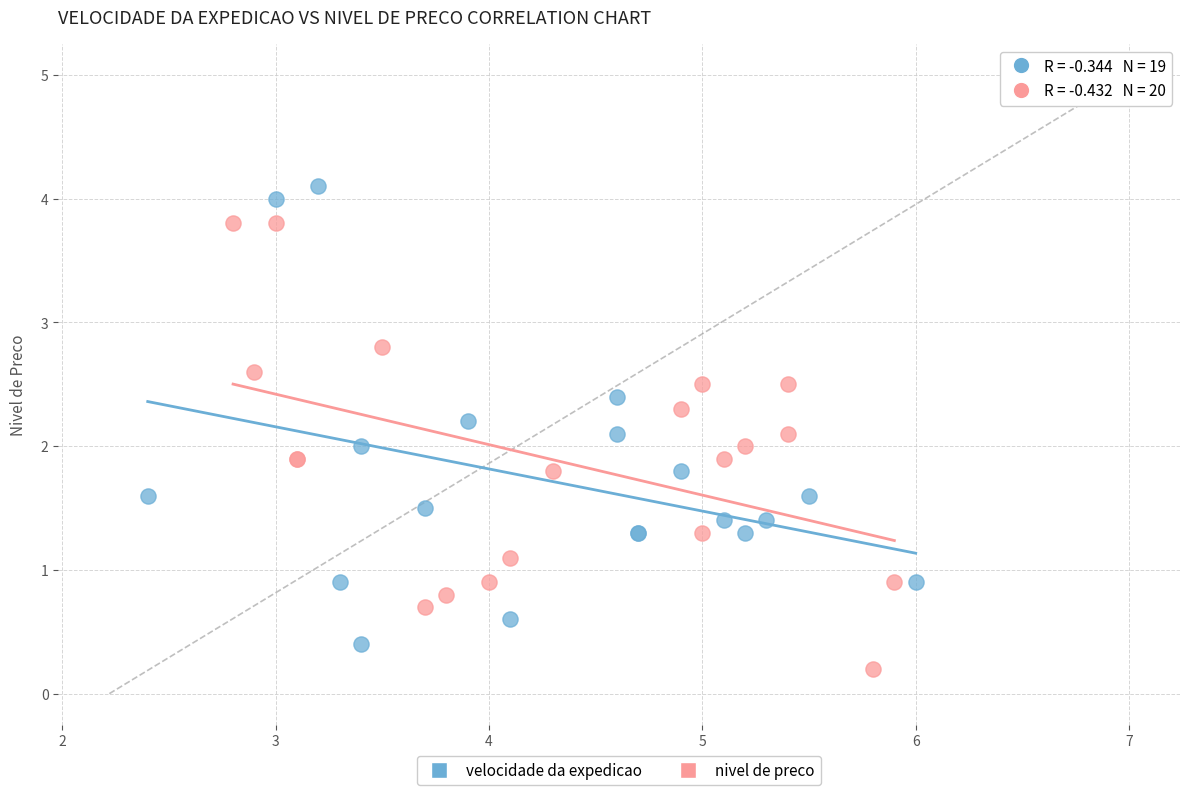

What are all the series names shown in the legend?

velocidade da expedicao, nivel de preco